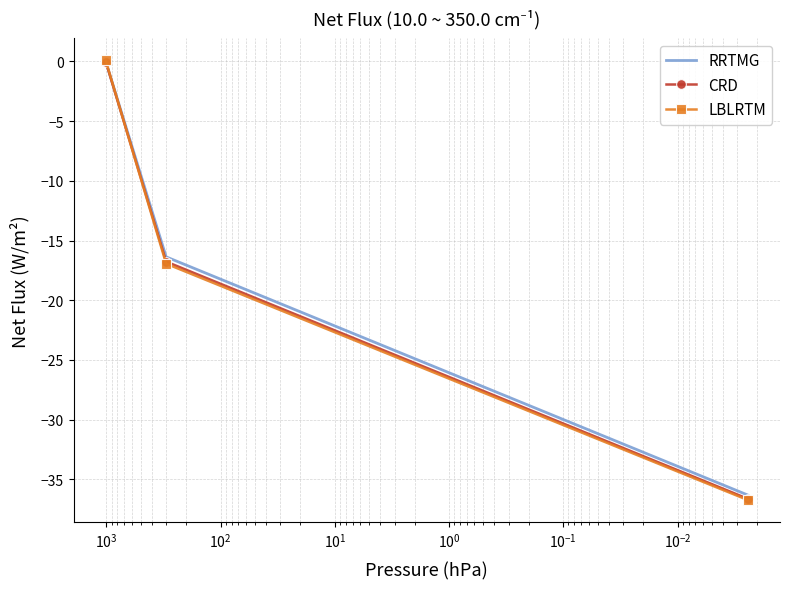

What is the spread (max minus min) of values at $\mathdefault{10^{-4}}$?

0.4